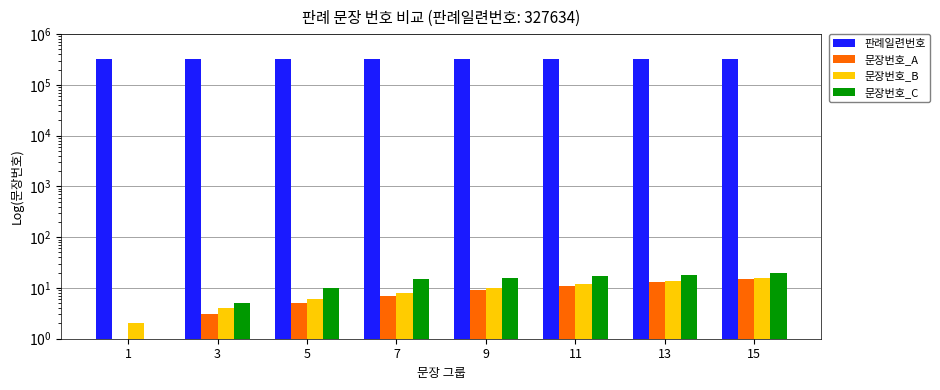

How many values in the 문장번호_C series are below 16?

4